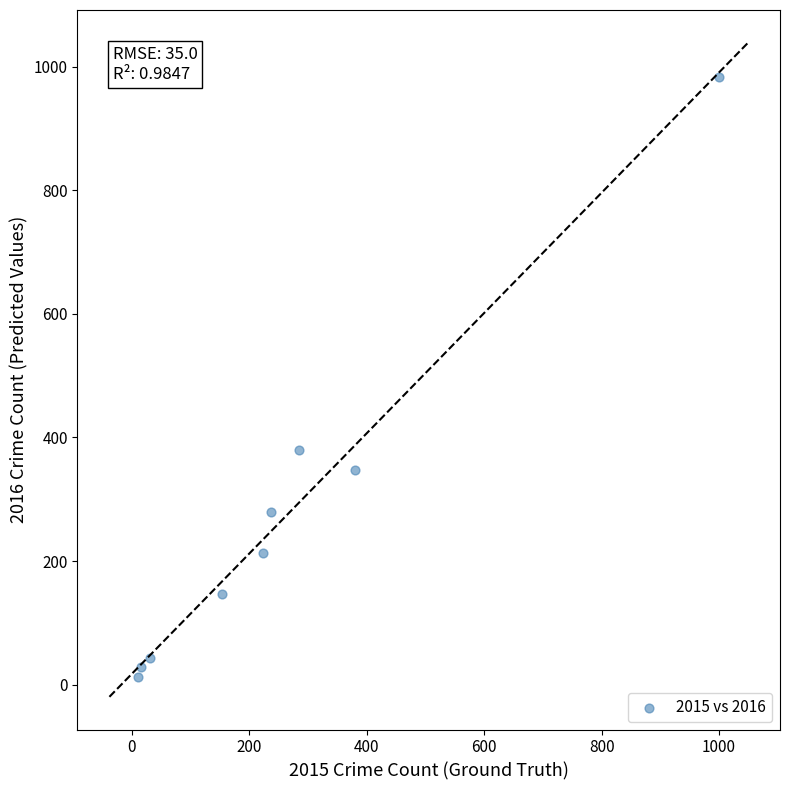

What is the range of X values (max minus min)?

989